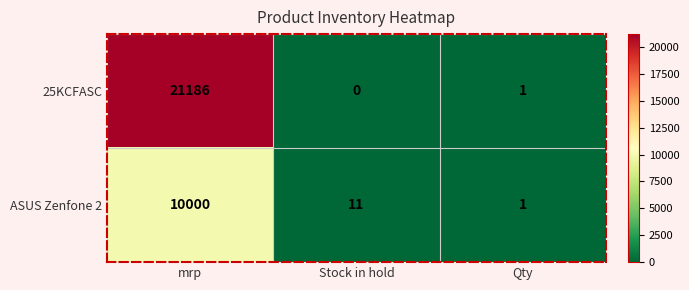

Reading left to right, what are all the values shown in this chart?

25KCFASC: mrp=21186	Stock in hold=0	Qty=1
ASUS Zenfone 2: mrp=10000	Stock in hold=11	Qty=1